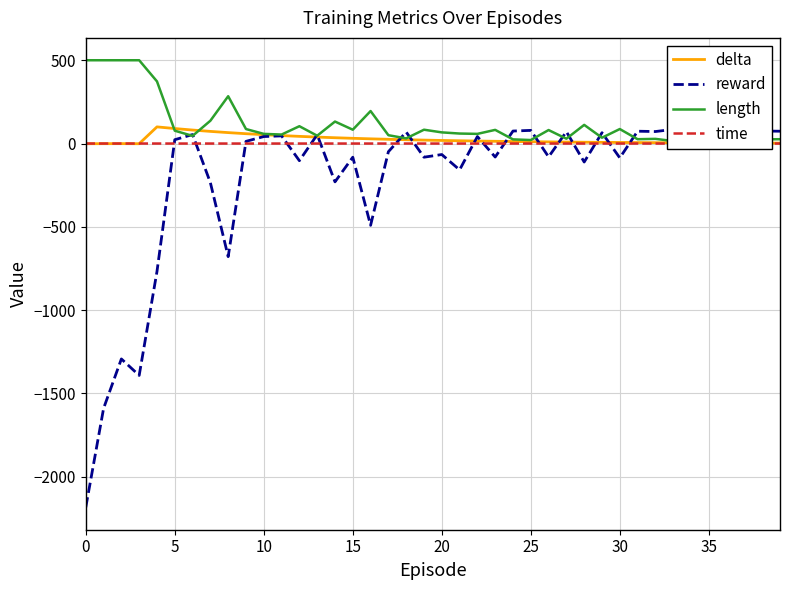

What is the highest value of the delta series?

100.0